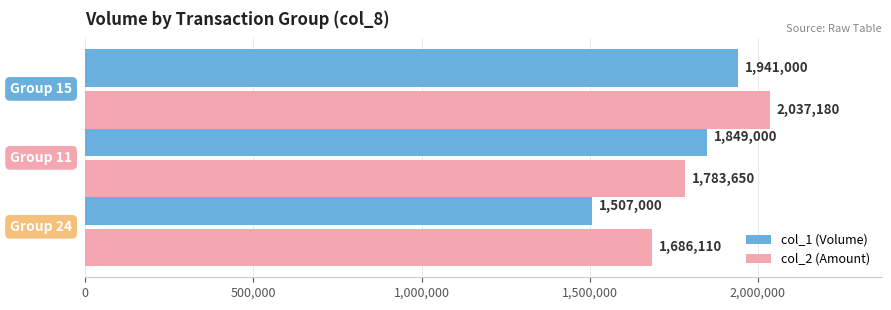

At how many categories does at least one series exceed 1594527?

3